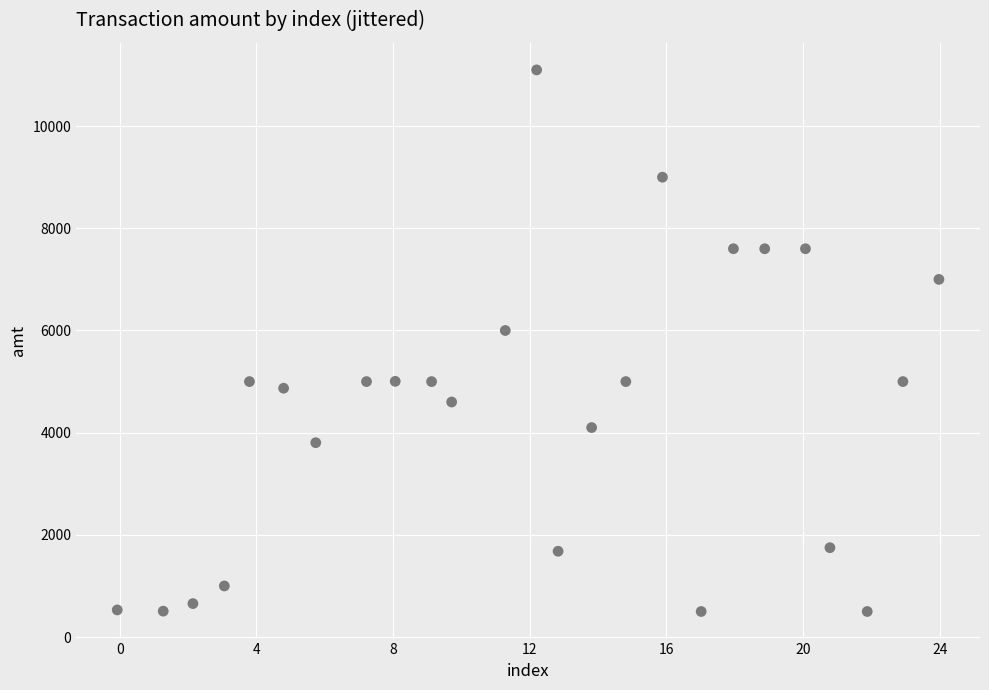

What Y value in the scatter plot is closest to 5800?

6000.0